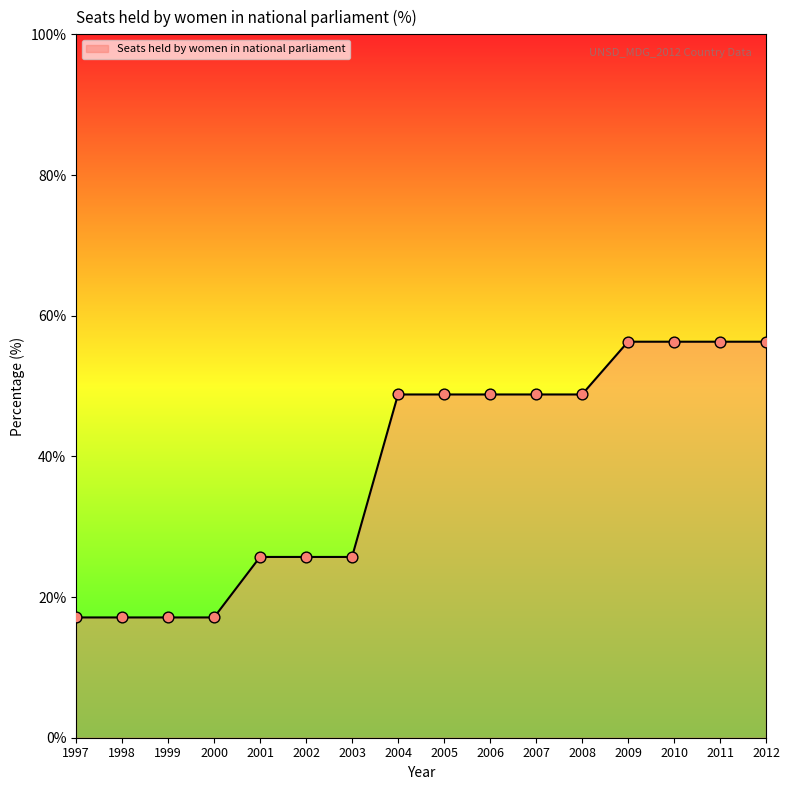

Which has a higher value, 2003 or 1997?

2003